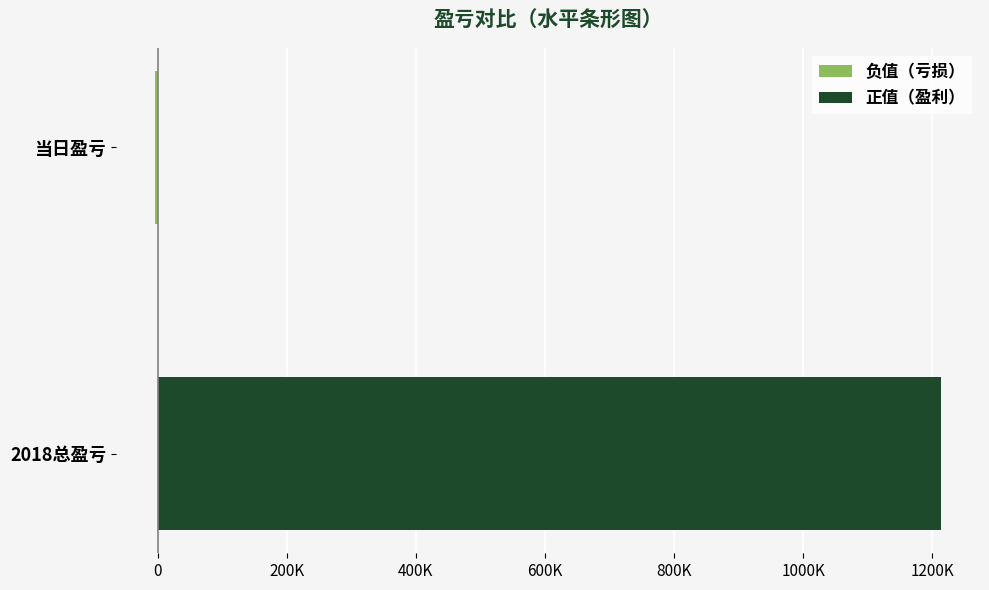

Count the 负值（亏损） values in the range -3394 to 0.

2